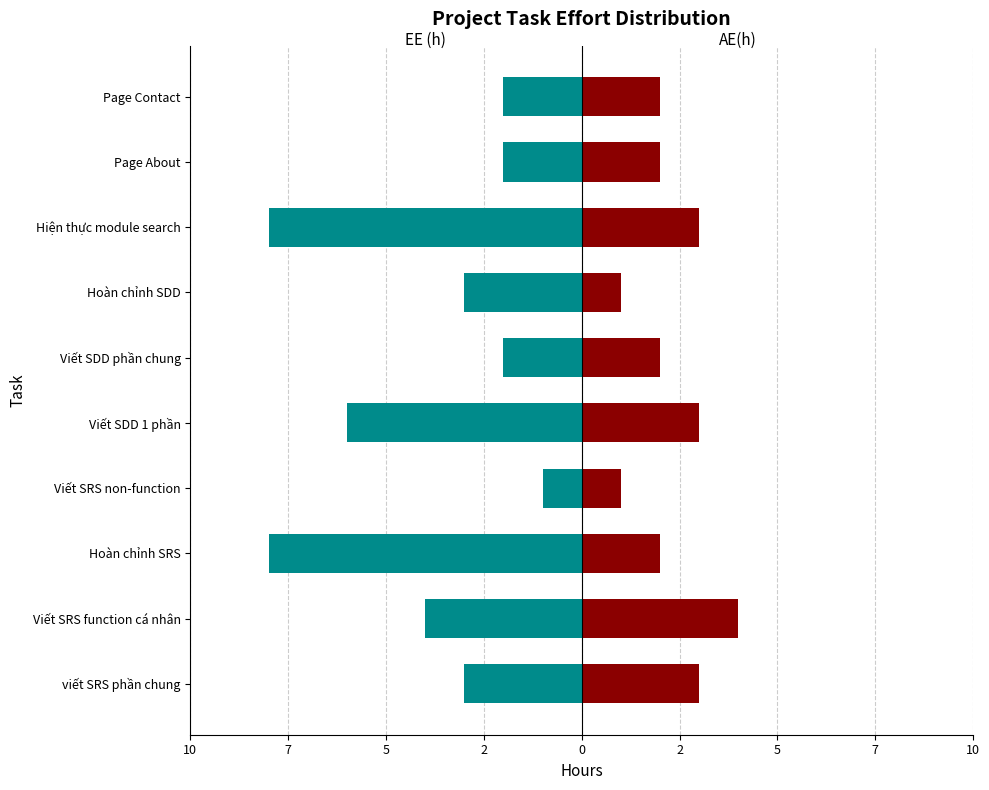

Reading right to left, list all the values displayed in this chart.

EE (h): -2	-2	-8	-3	-2	-6	-1	-8	-4	-3
AE(h): 2	2	3	1	2	3	1	2	4	3